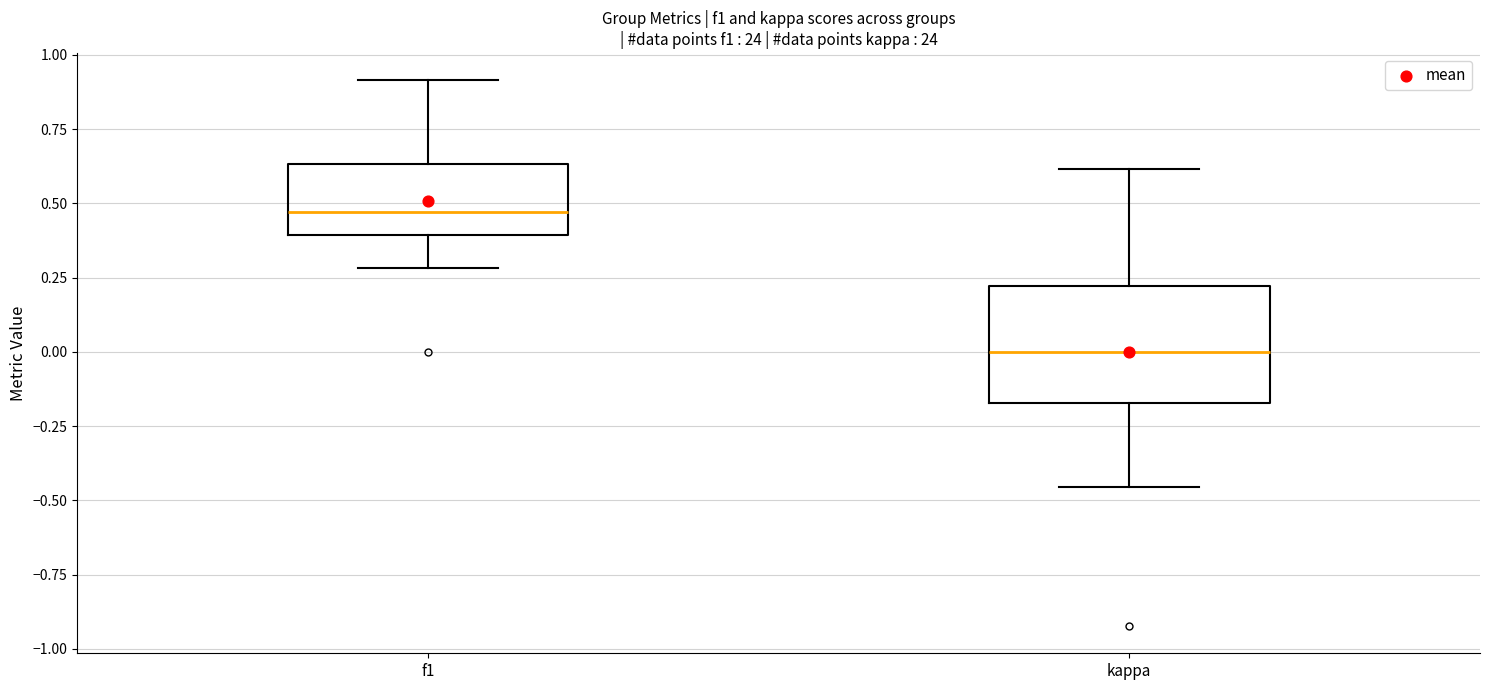

Comparing the boxes themselves (not the whiskers), which one is the tallest?

kappa